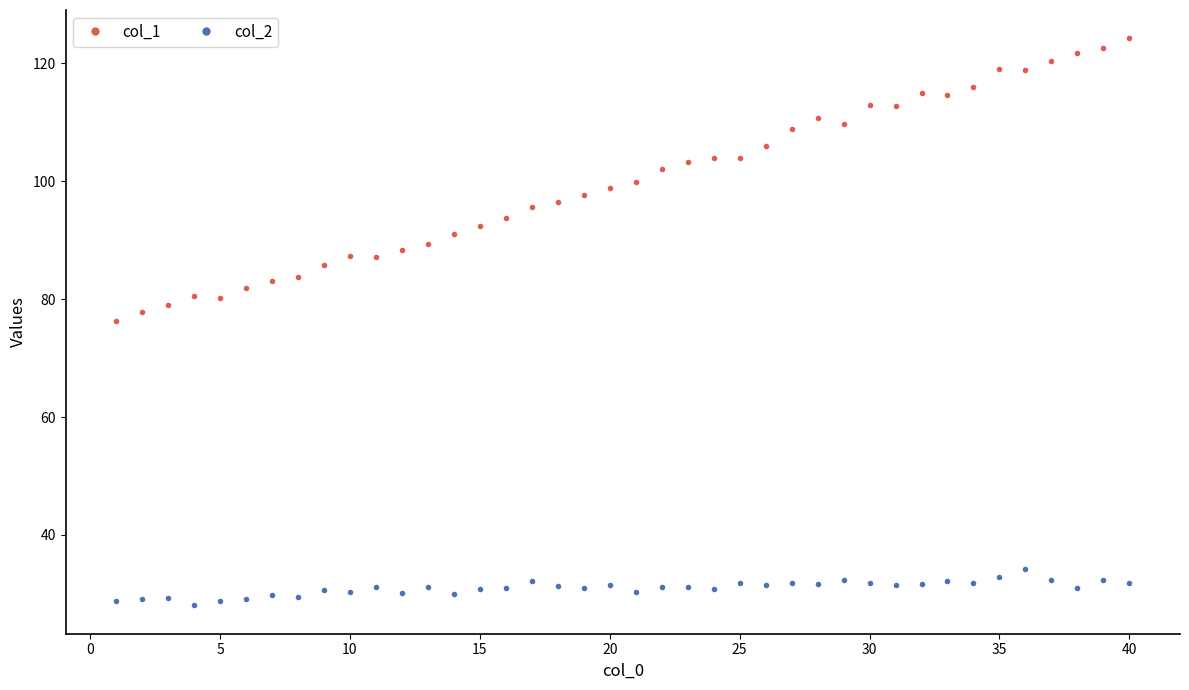

What is the difference between the maximum and minimum values in the col_1 series?

47.9